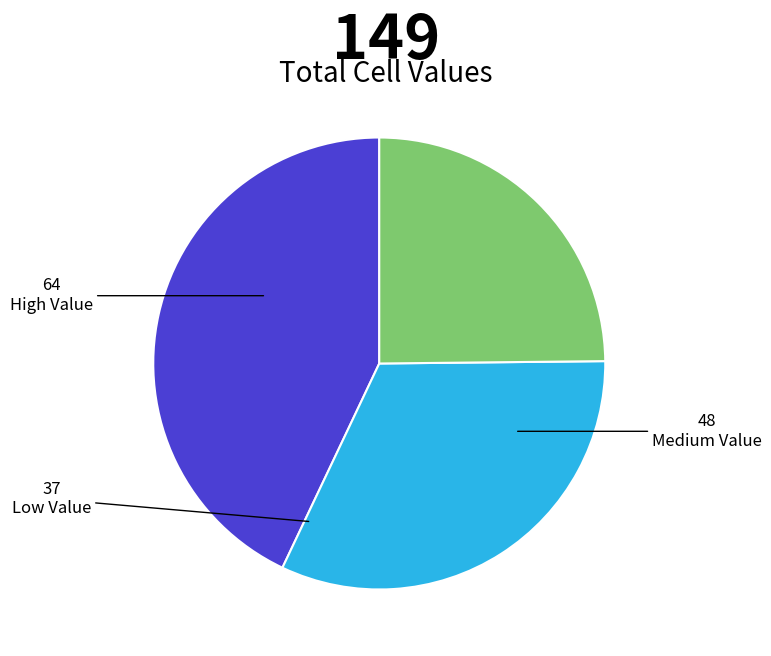

Is there any slice that represents more than half of the pie?

No